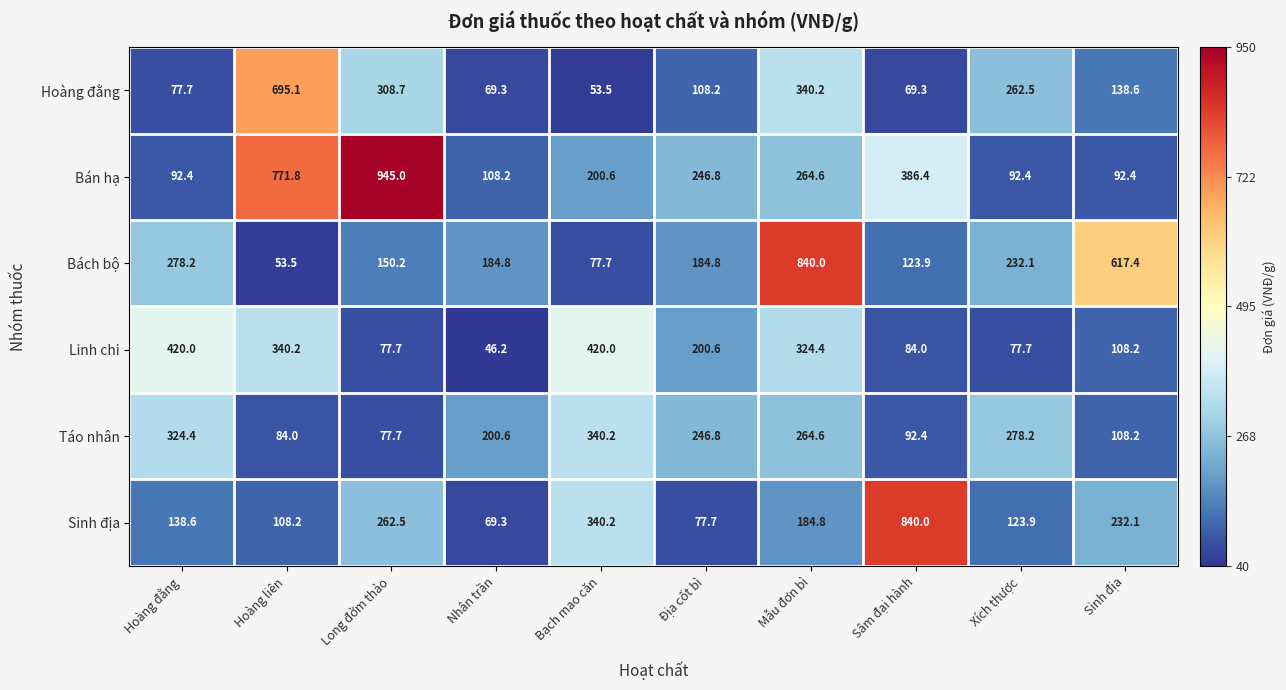

The value of Bán hạ at Bạch mao căn is 200.6. True or false?

True